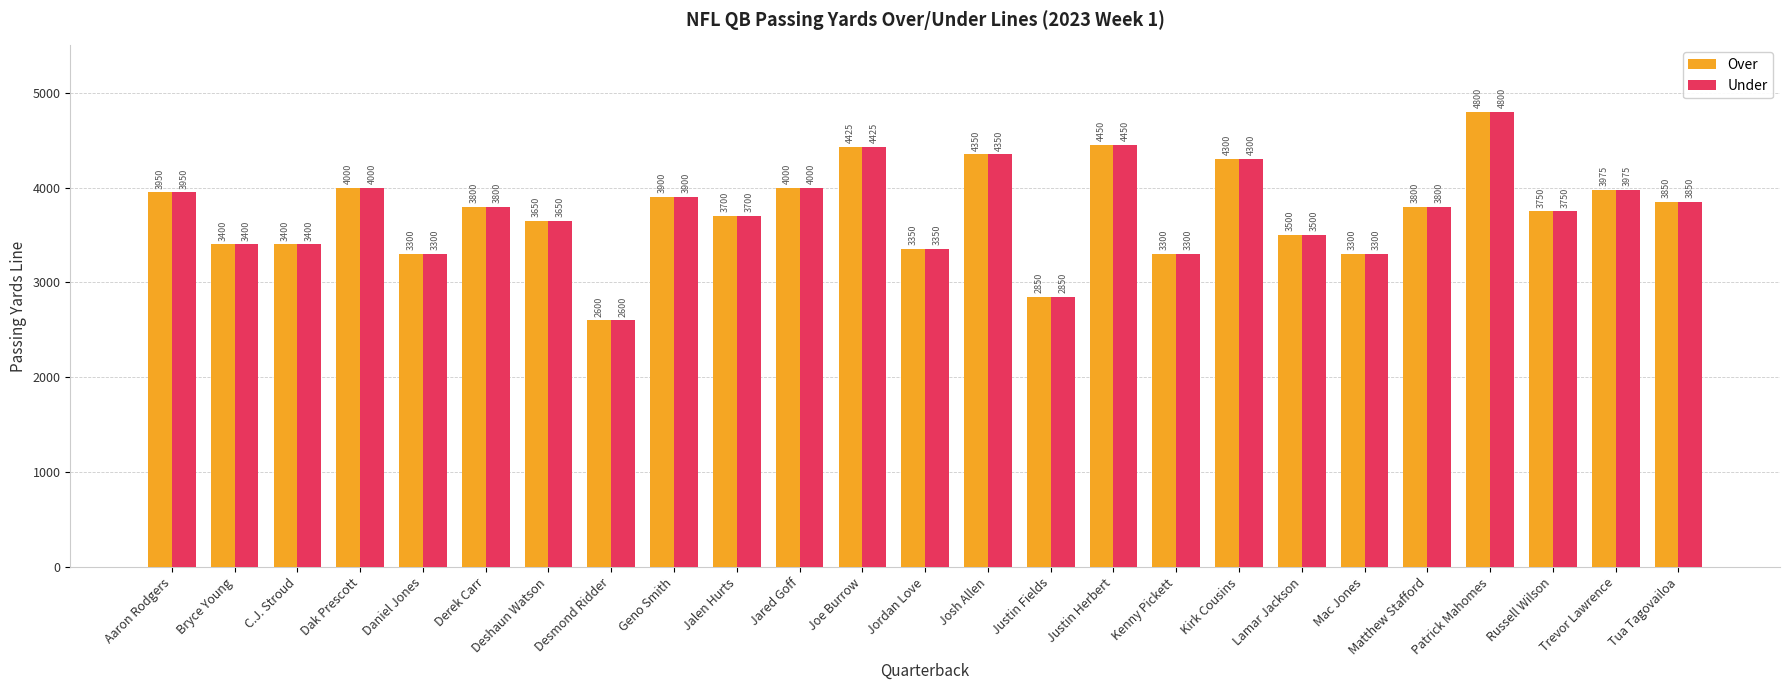

How many bars are there in total?

50